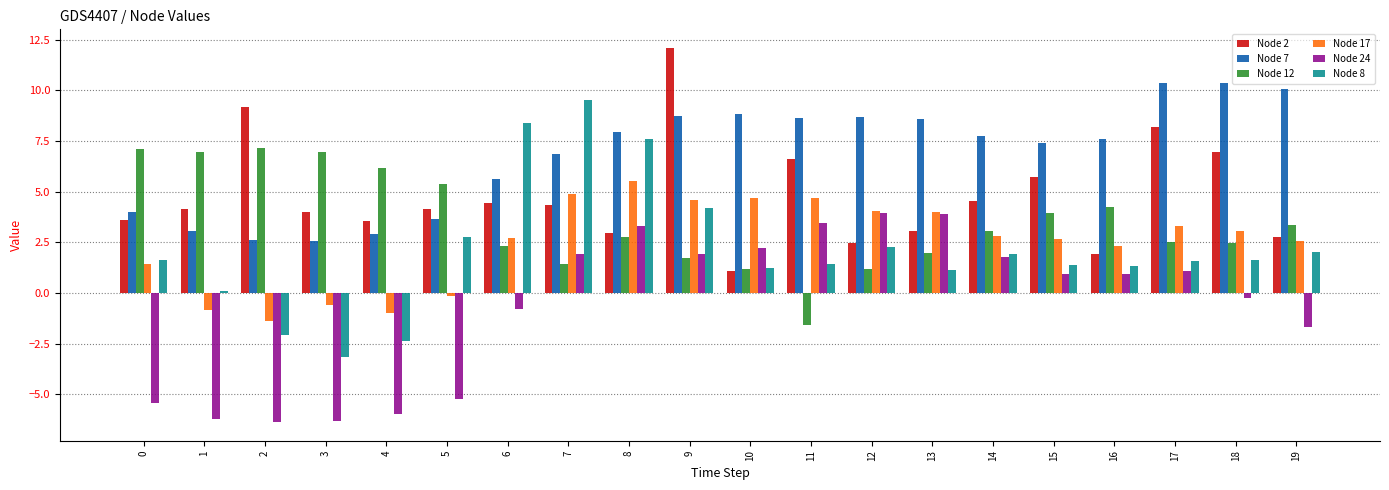

Which series has the largest total across all categories?

Node 7